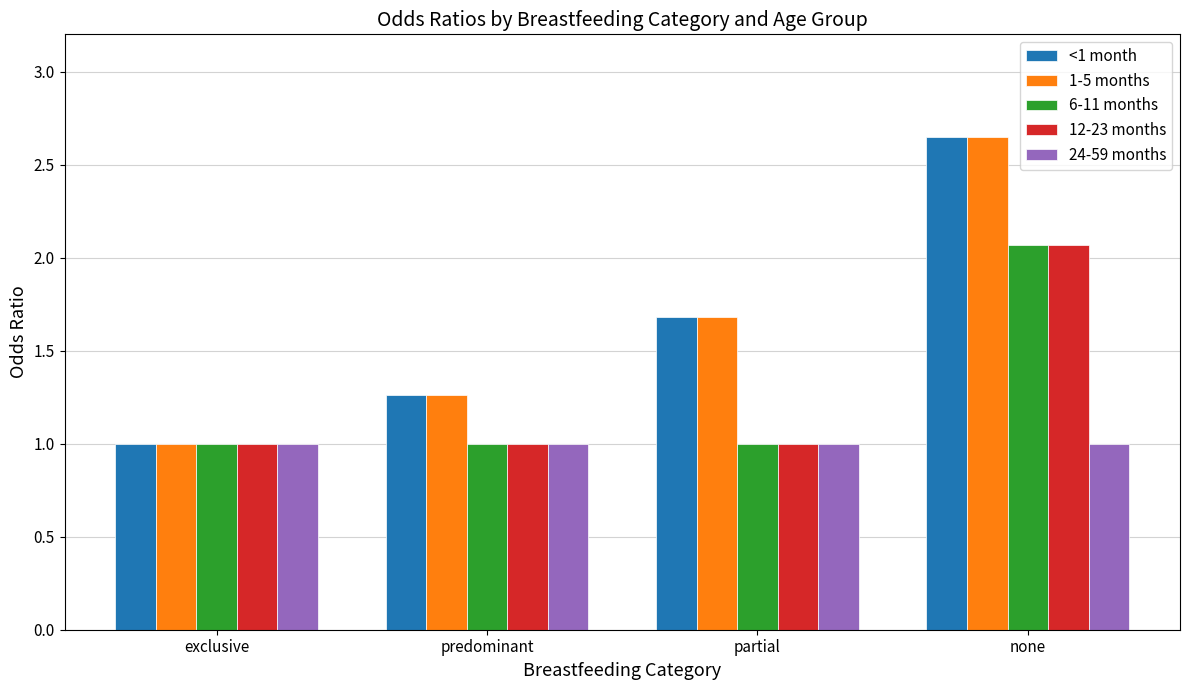

Is the value of 6-11 months at none greater than the value of 1-5 months at predominant?

Yes